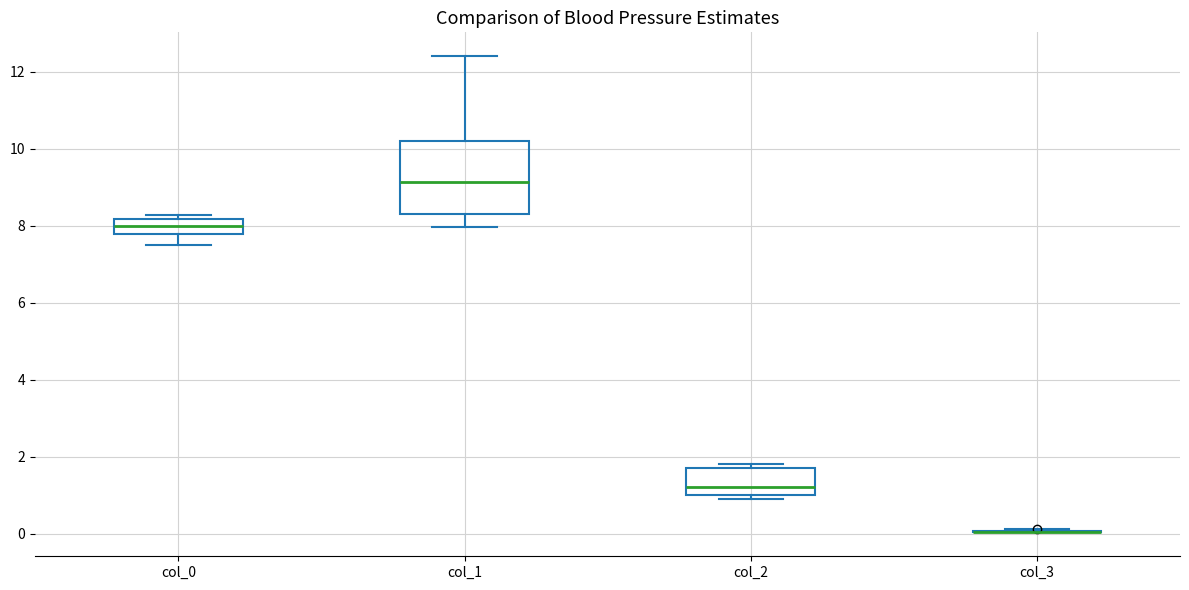

Where is the lower edge of the box for col_0 on the y-axis? The values are not printed on the chart, so give them approximately, as read against the axis.

7.8